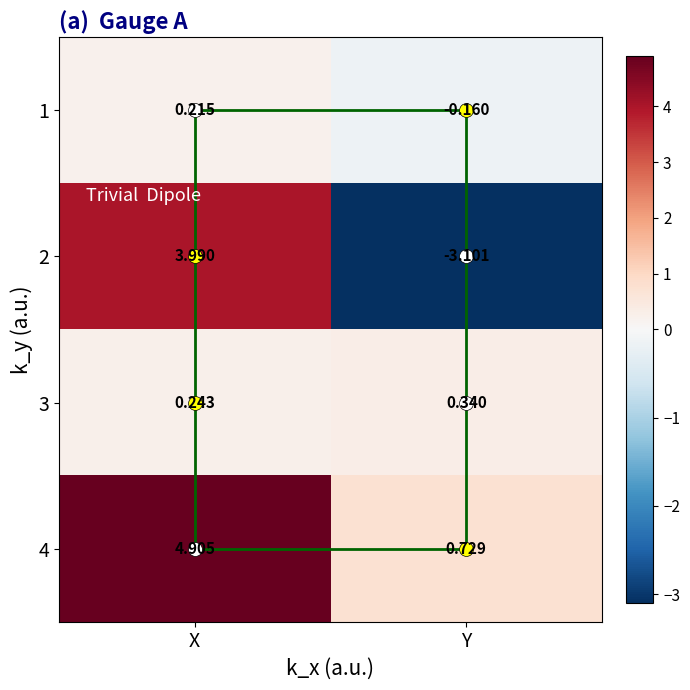

What is the sum of all 4 values?

5.6